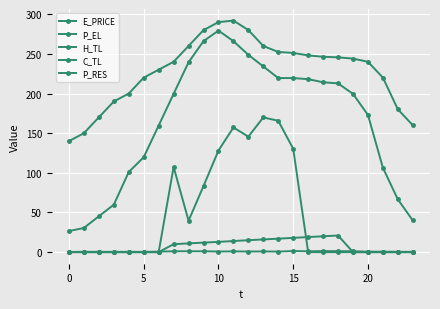

Count the number of categories in the chart.

24